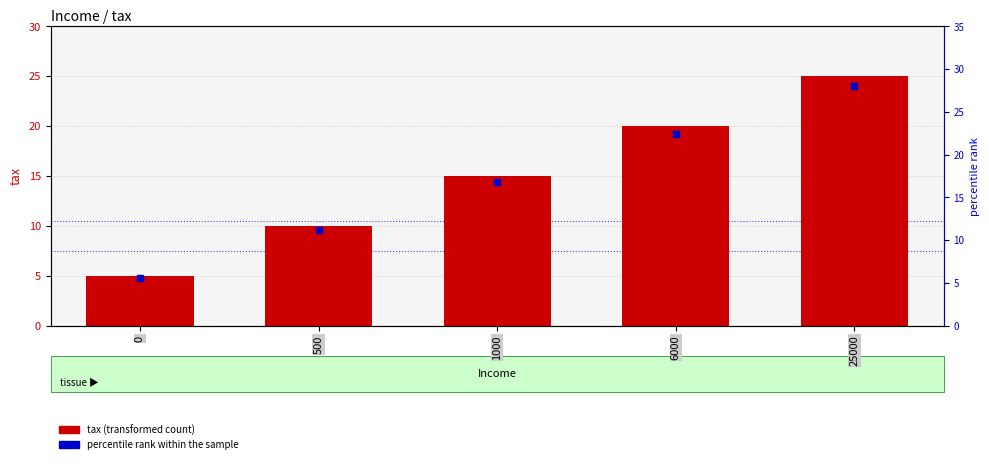

What are all the series names shown in the legend?

tax (transformed count), percentile rank within the sample